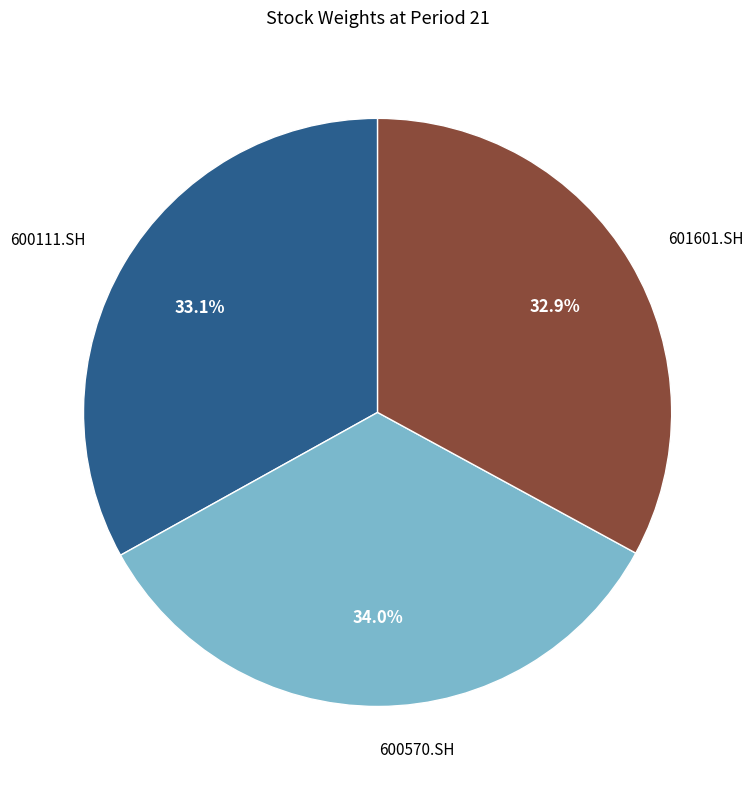

Which slice is the largest?

600570.SH